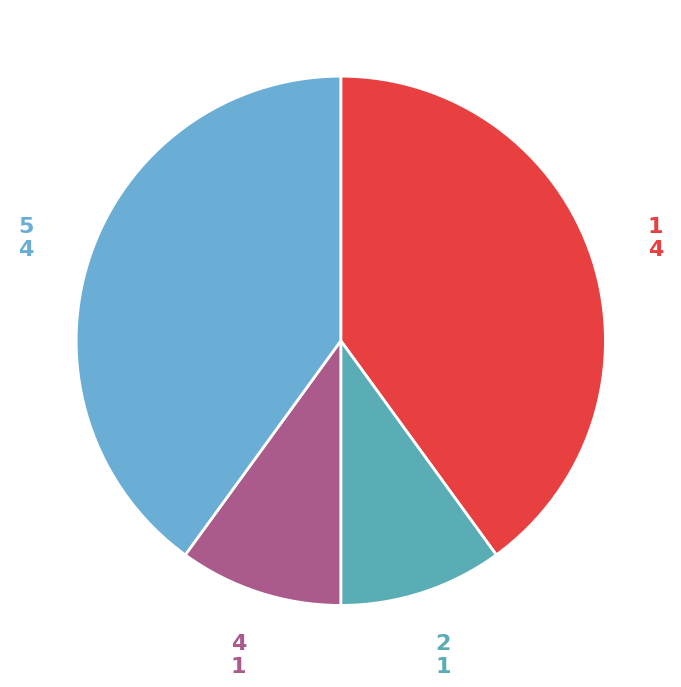

What is the ratio of the value at 4 to the value at 2?

1.0